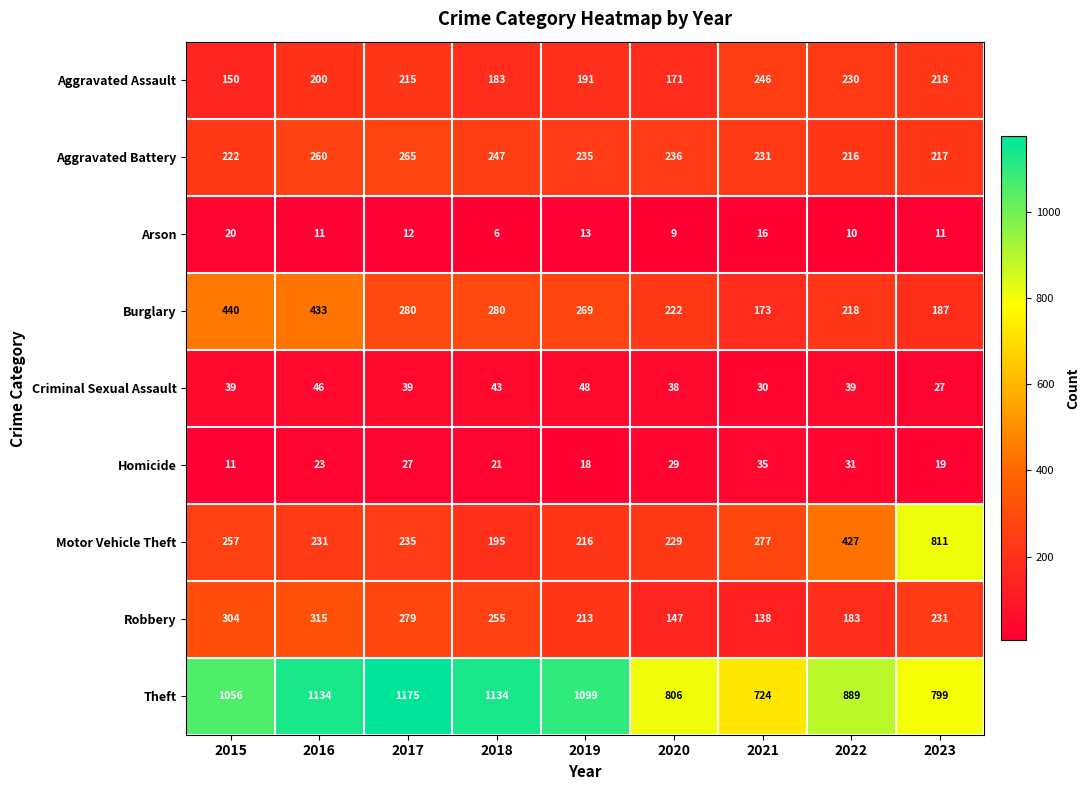

True or false: Robbery has a value of 83 at 2015.

False